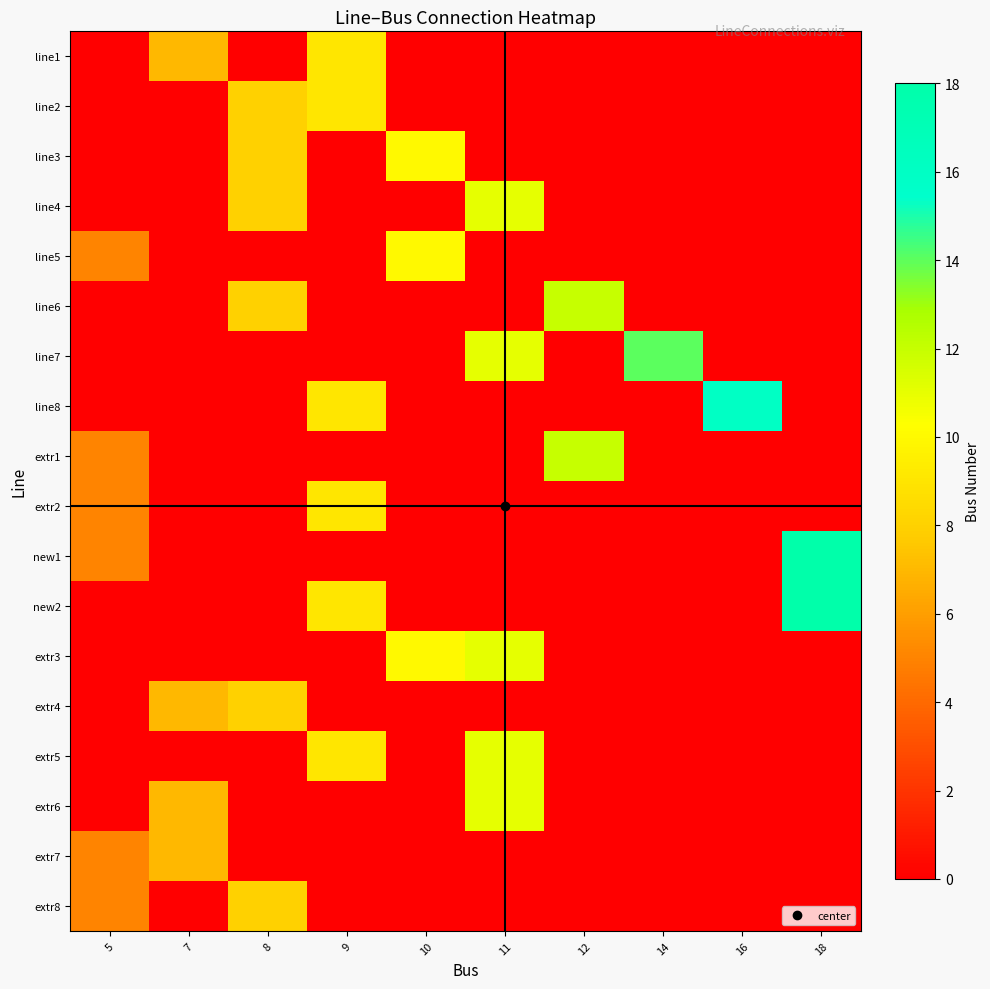

Which series has the largest total across all categories?

new2